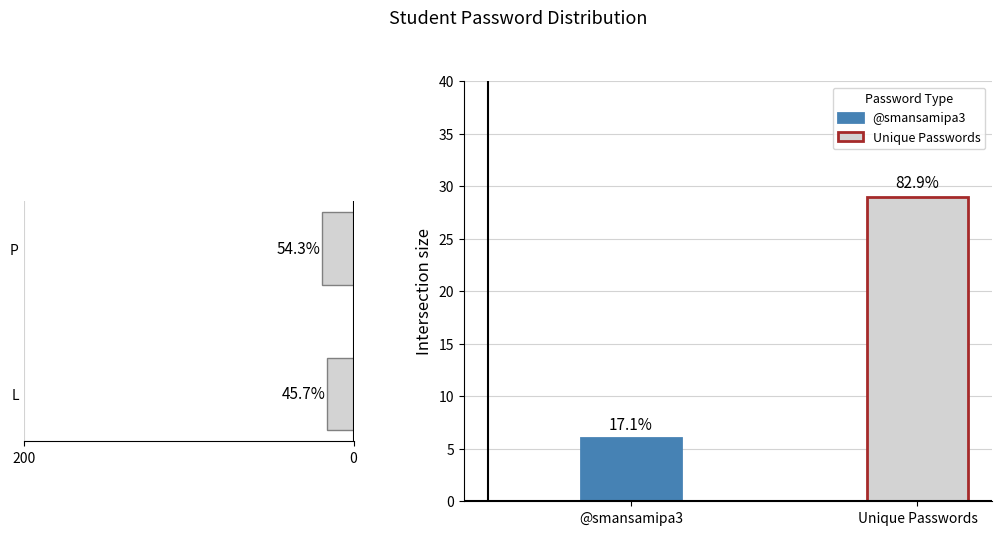

Count the values in the range 16 to 19.

2